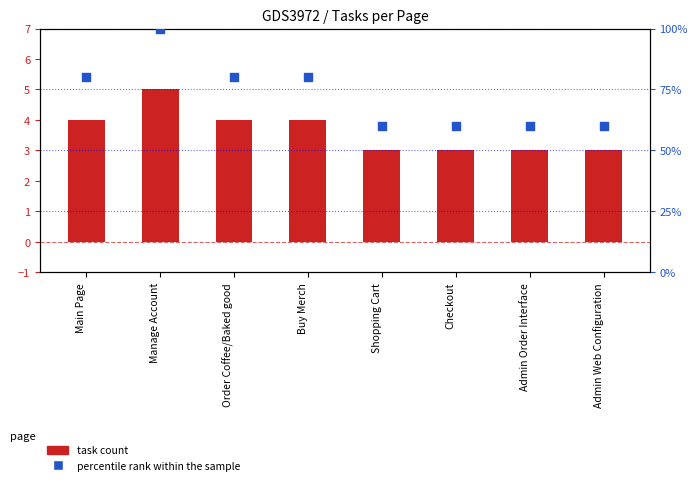

At which category is the sum across all series the highest?

Manage Account